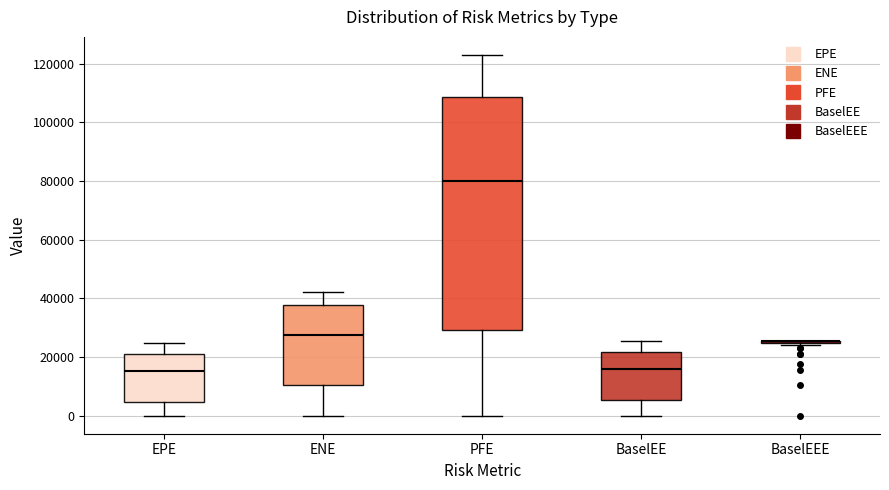

Comparing the boxes themselves (not the whiskers), which one is the tallest?

PFE